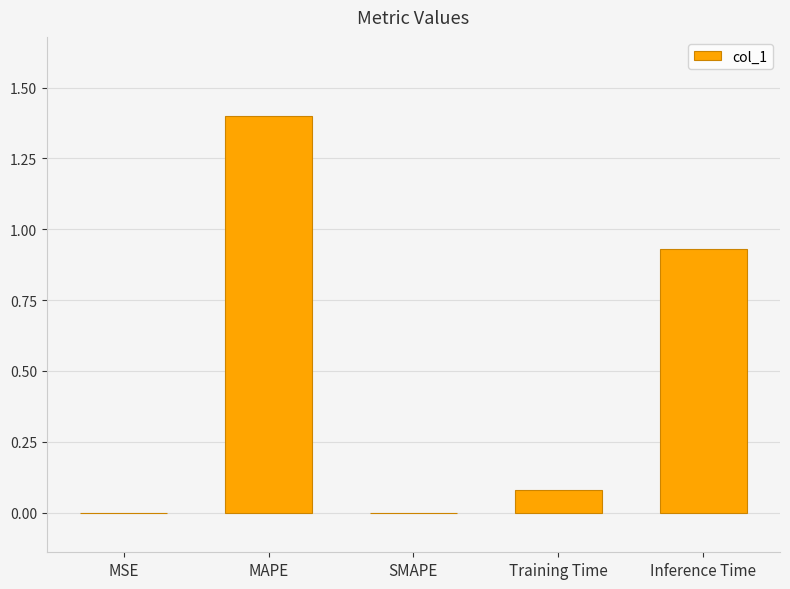

The value at MSE is 0.0. True or false?

True